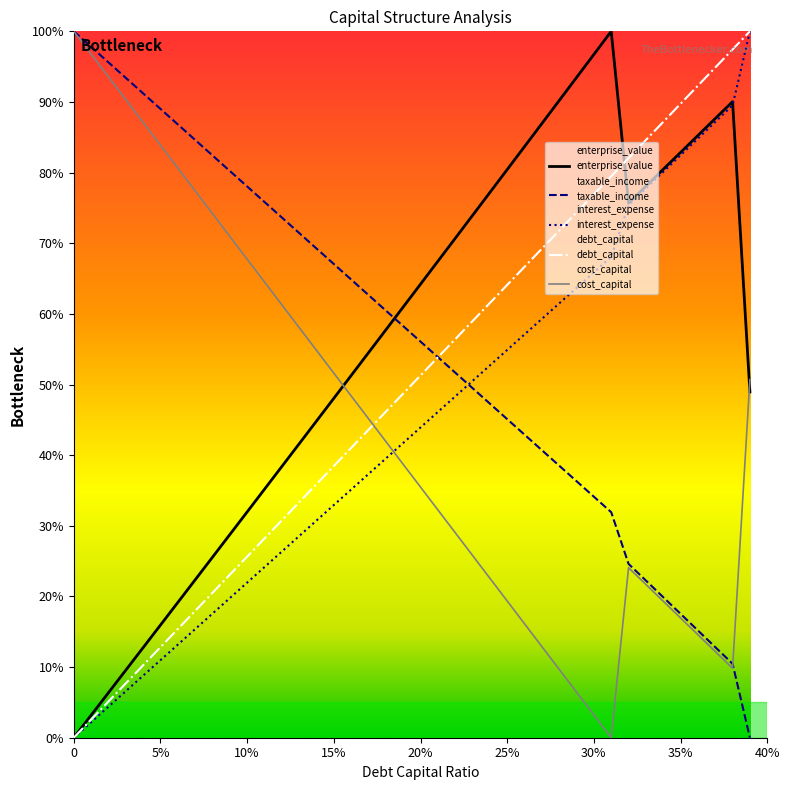

The enterprise_value series shows 15.9 at 5%. True or false?

True